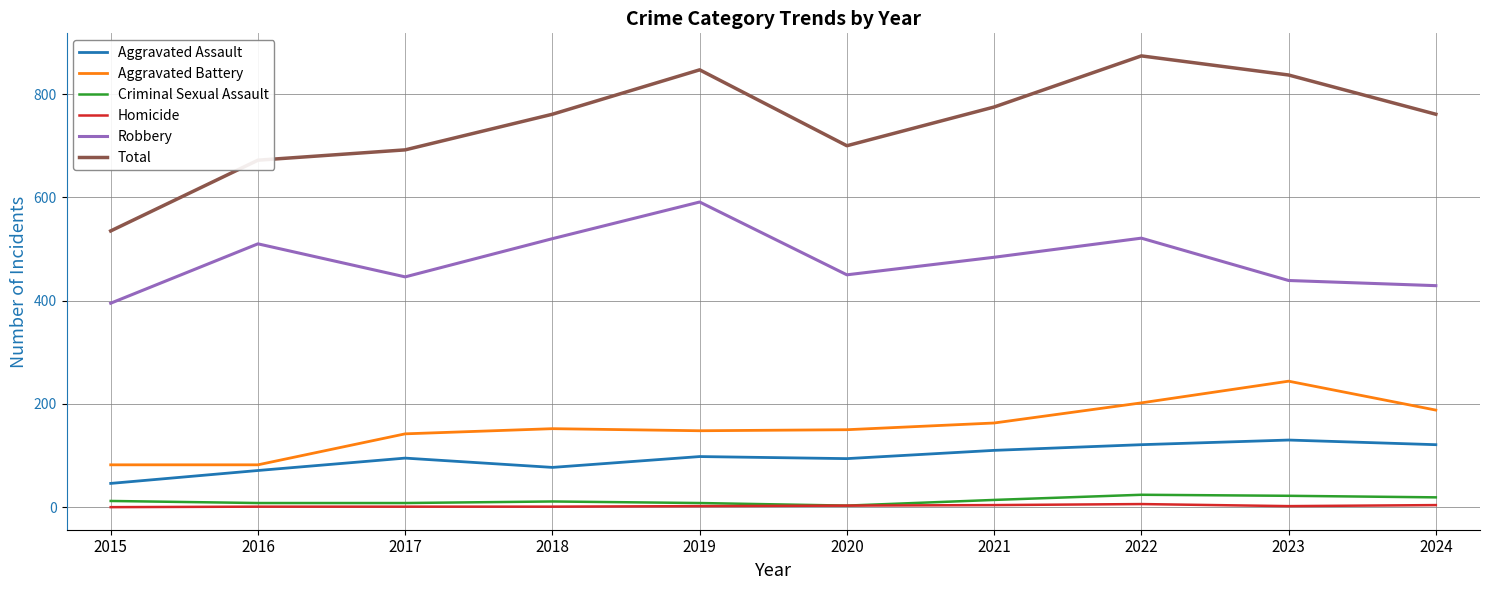

What is the highest value of the Total series?

874